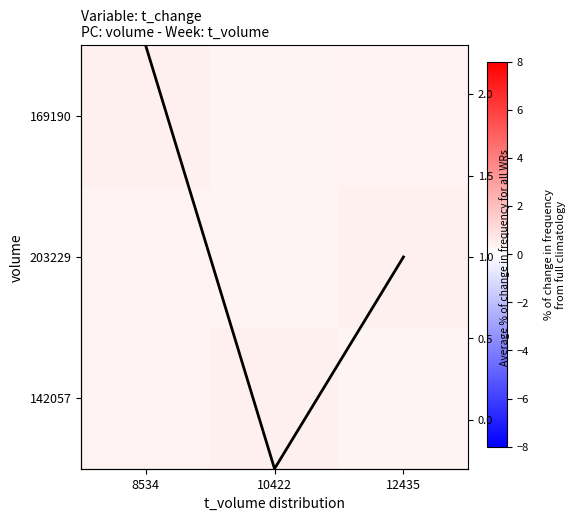

Where is avg t_change nearest to the value 0?

10422